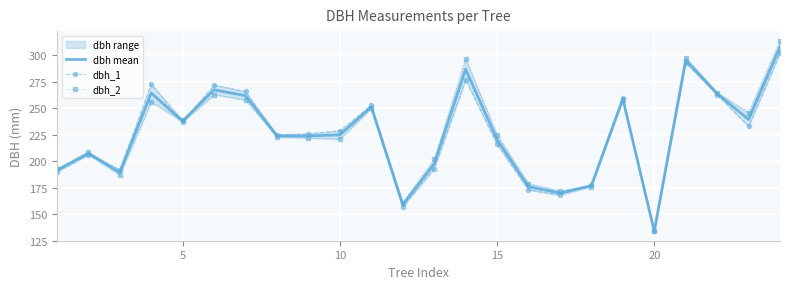

How many lines are shown in the chart?

3